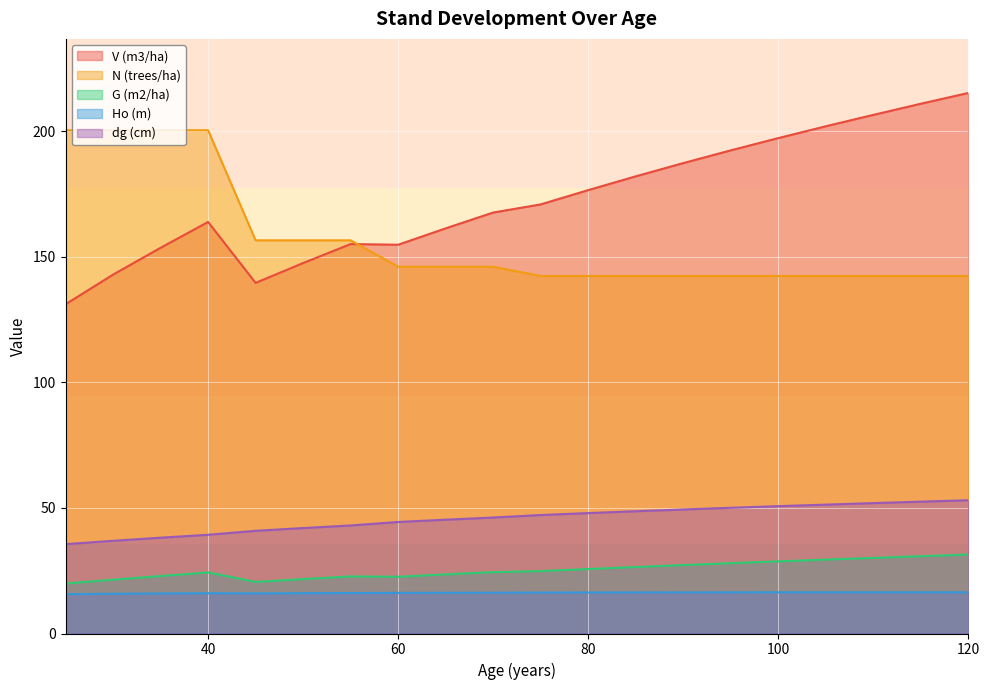

What are all the series names shown in the legend?

V (m3/ha), N (trees/ha), G (m2/ha), Ho (m), dg (cm)